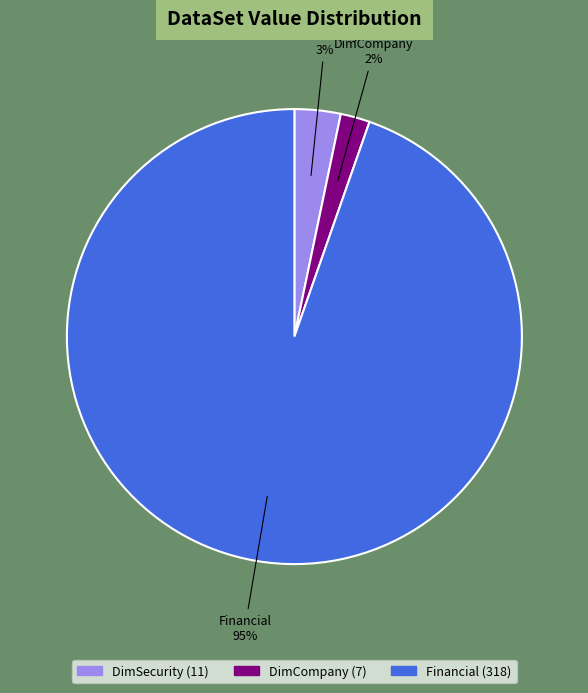

Which slice is the smallest?

DimCompany